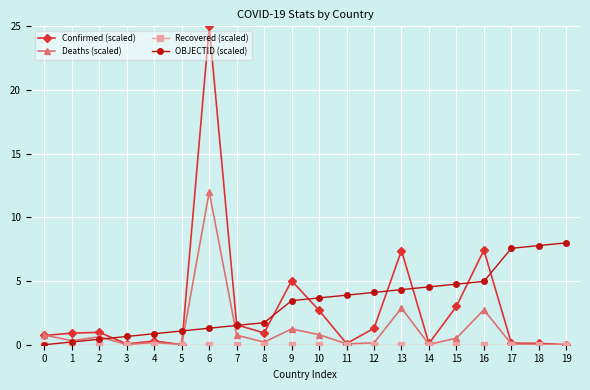

At which label does Deaths (scaled) reach its peak?

6